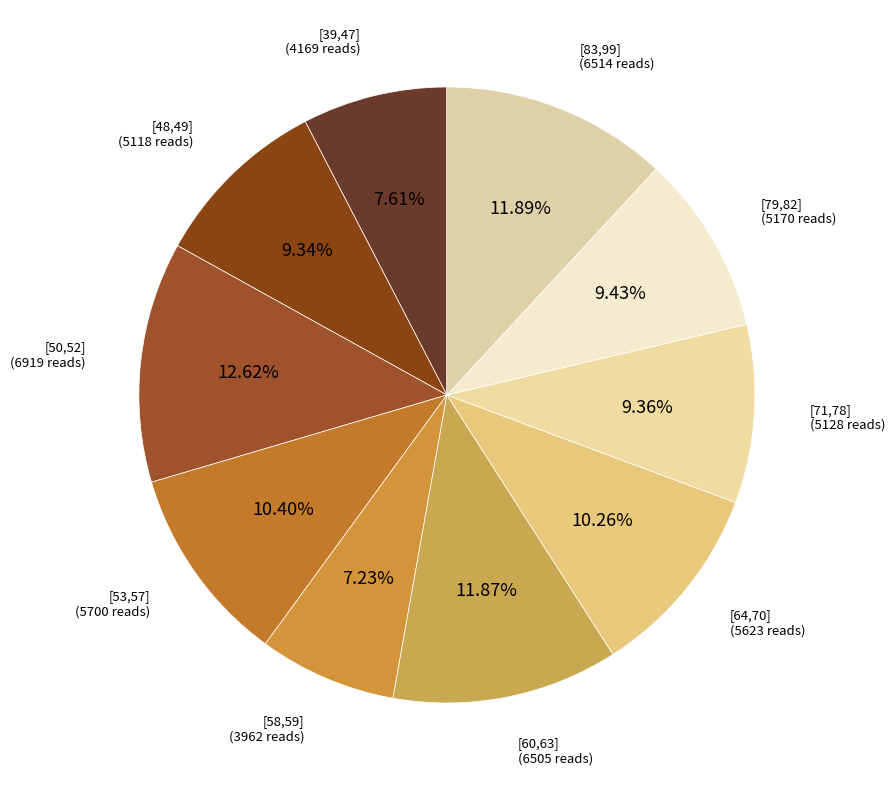

How many segments does this pie chart have?

10